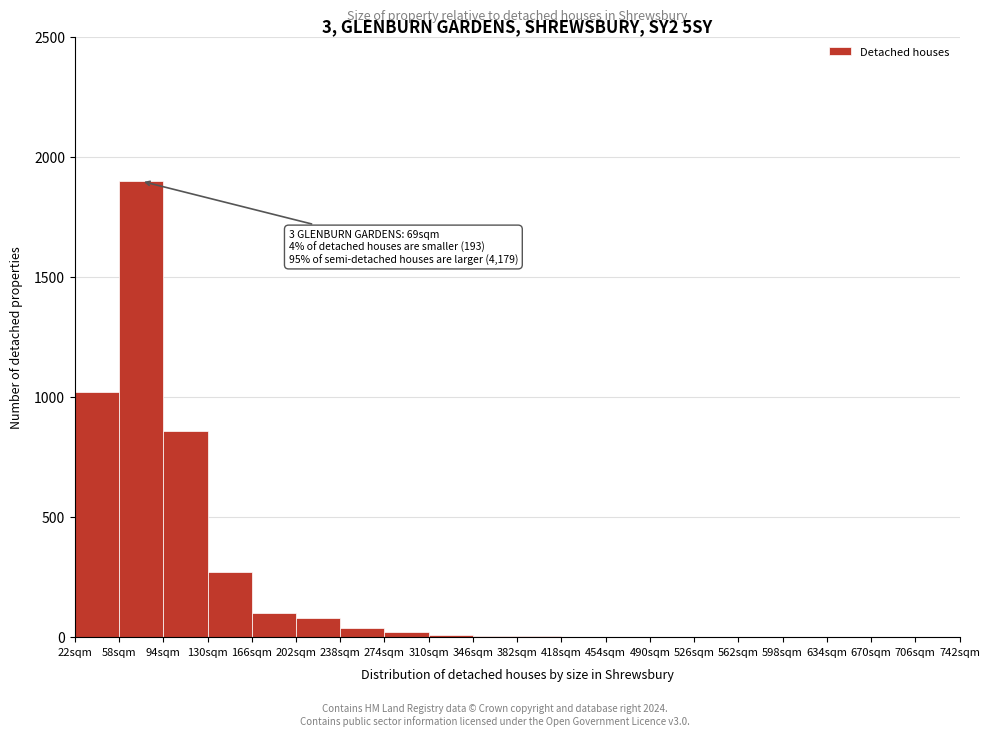

Which range on the x-axis has the tallest bar?

58 to 94